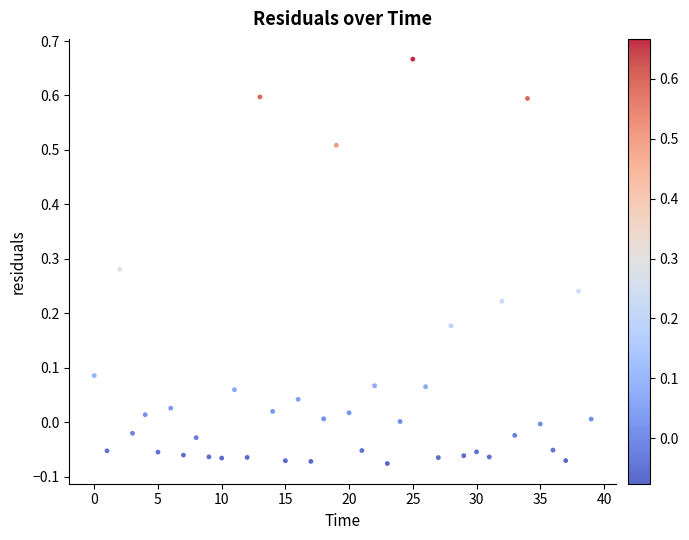

How many points are shown in the scatter plot?

40